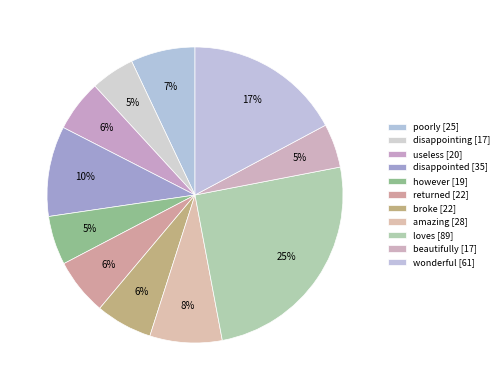

Which category has the smallest portion of the pie?

disappointing